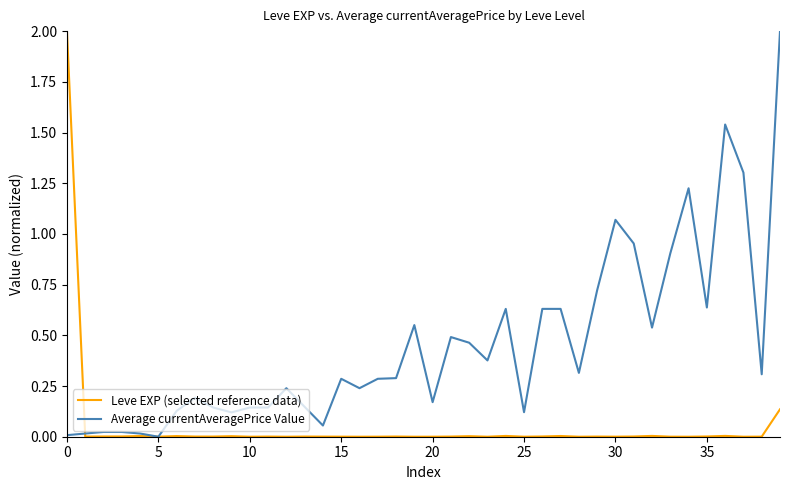

Which series has the largest total across all categories?

Average currentAveragePrice Value